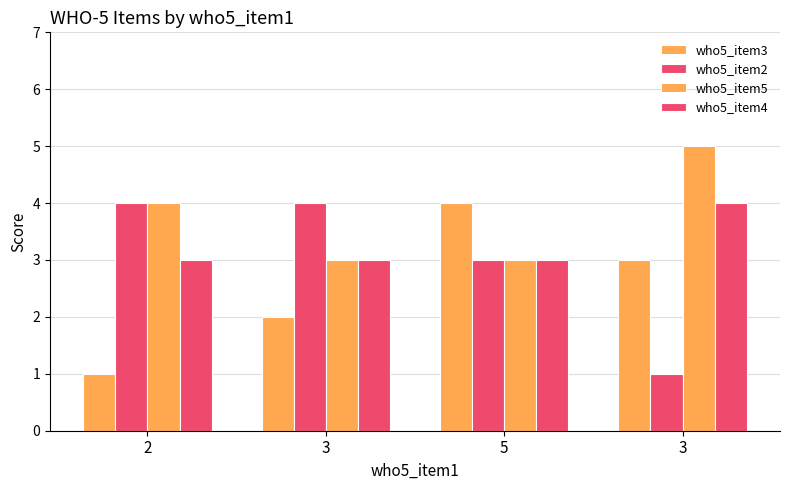

What is the spread (max minus min) of values at 3?

2